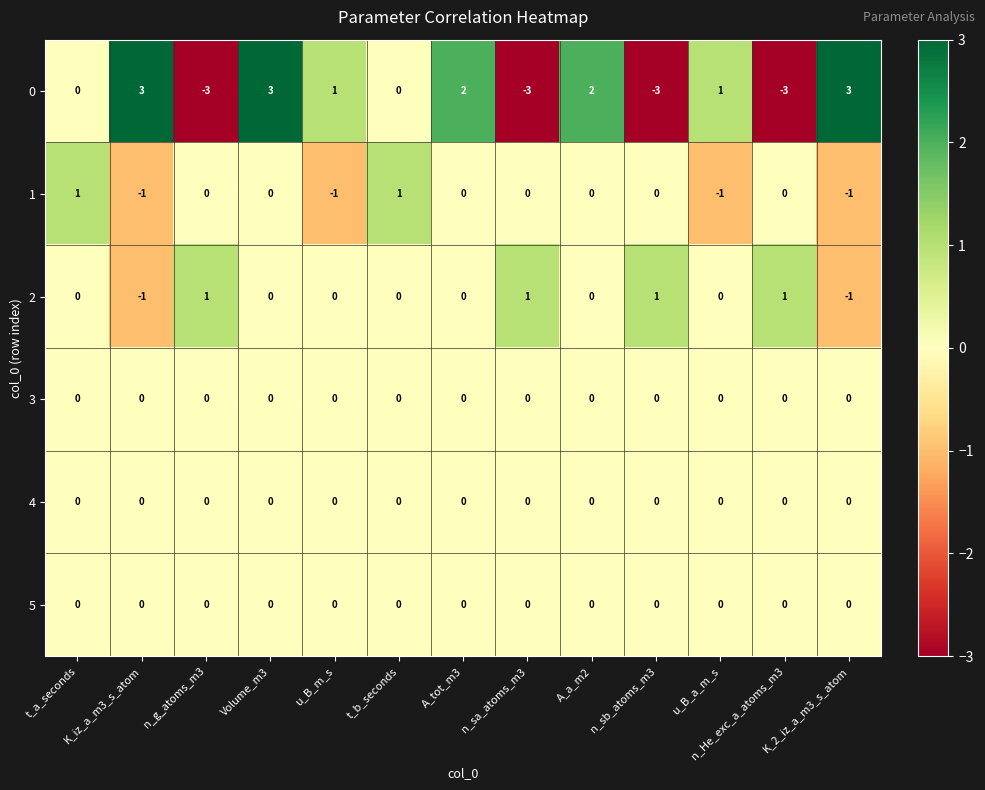

How many distinct data groups are displayed?

6